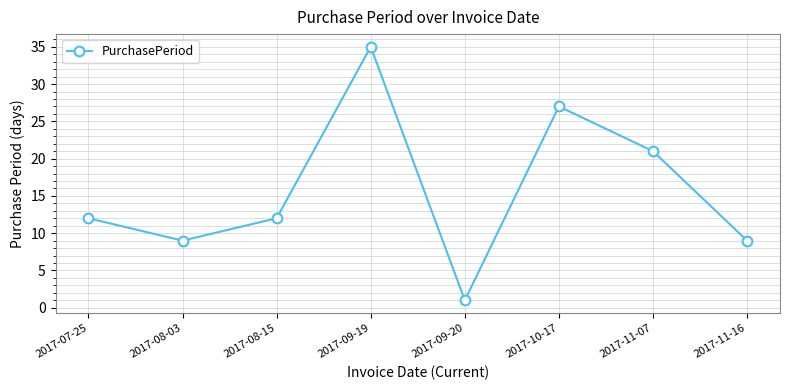

Where is the data nearest to the value 18?

2017-11-07